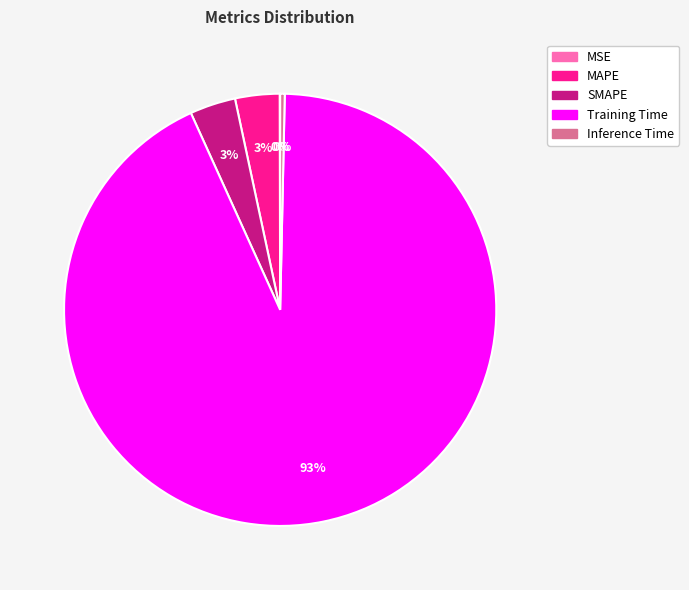

The Inference Time slice represents 11% of the pie. True or false?

False